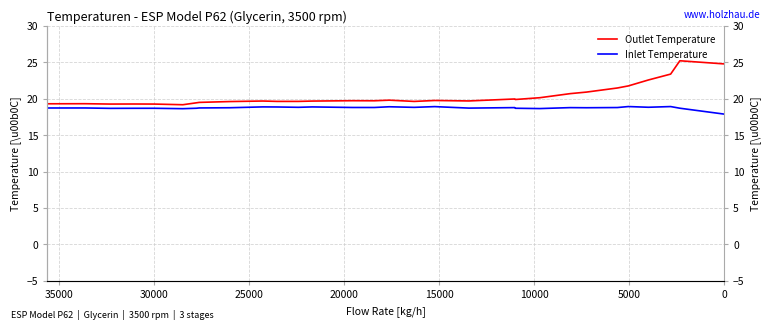

True or false: Inlet Temperature and Outlet Temperature cross at least once.

False